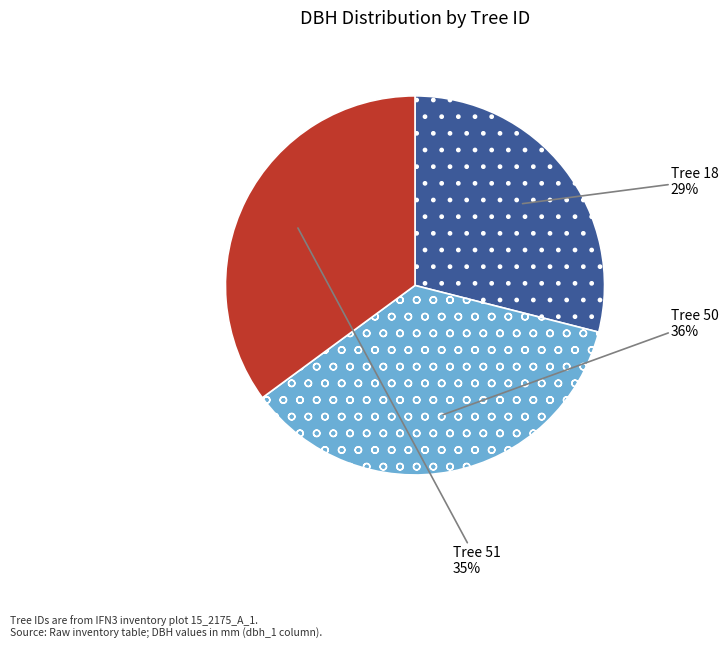

To the nearest percent, what is the average slice percentage?

33%